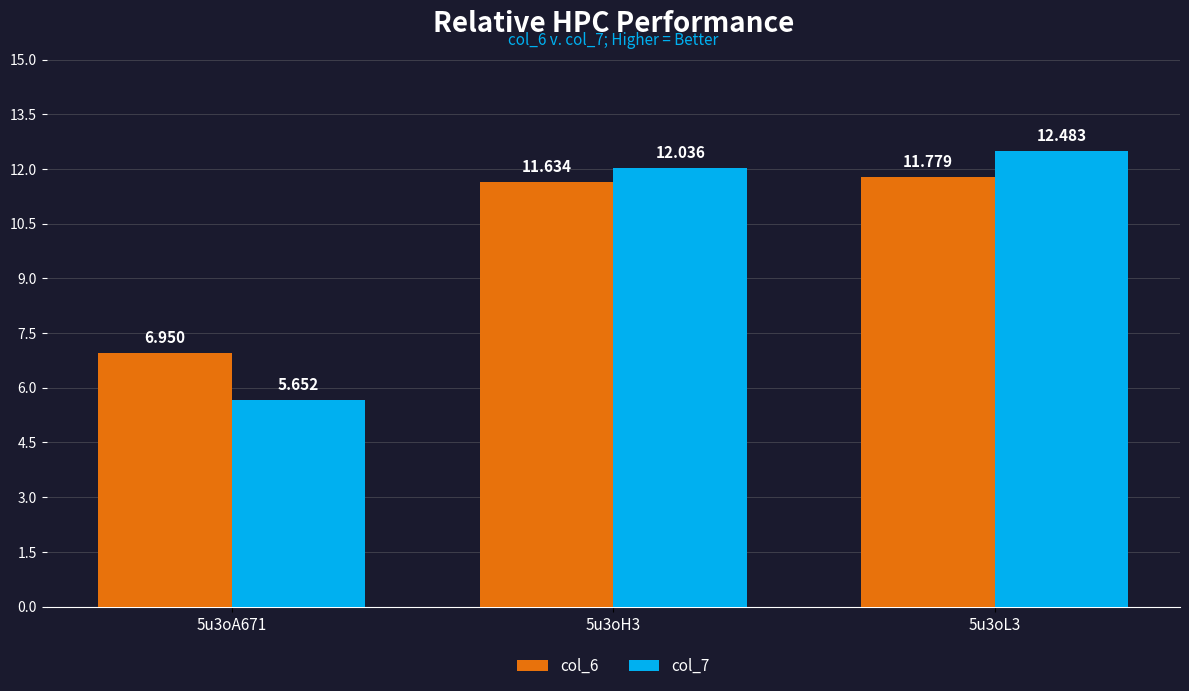

Is the value of col_6 at 5u3oH3 greater than the value of col_7 at 5u3oL3?

No